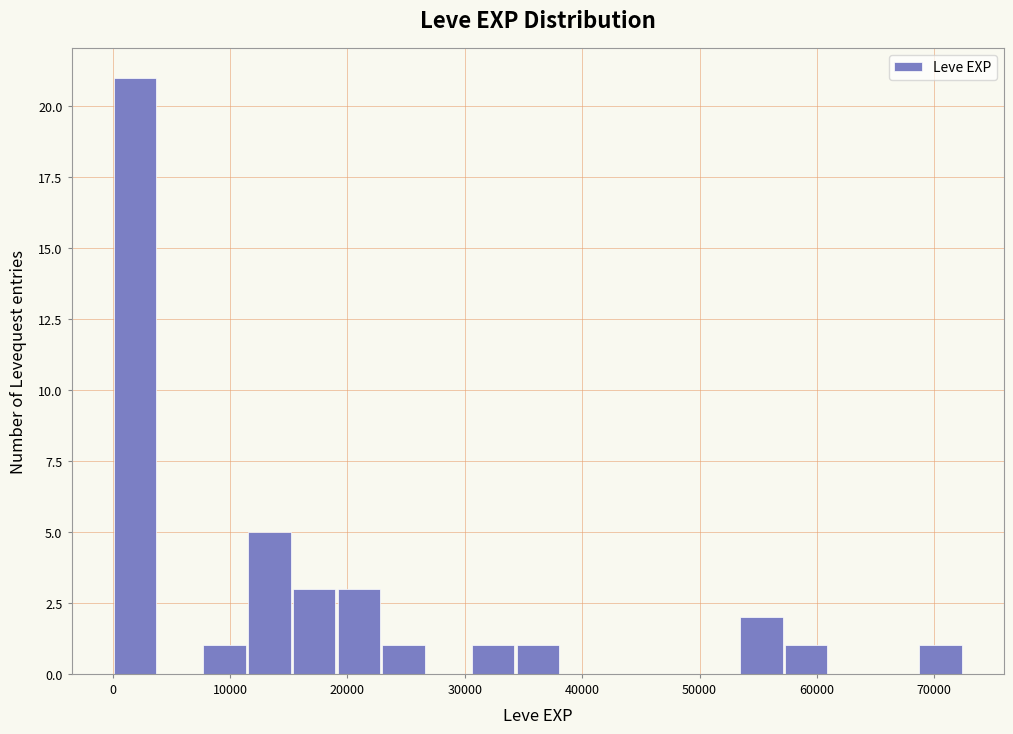

Around what value on the x-axis is the tallest bar? Give the approximate position of its centre, as read against the axis.

2000